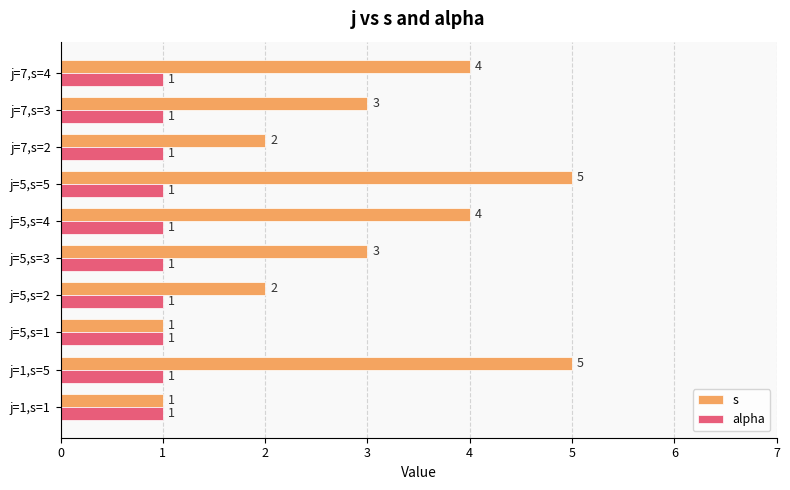

Is it true that s equals 2 at j=5,s=2?

True